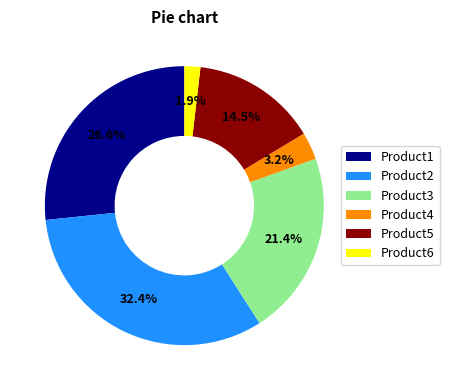

Approximately how many times larger is the value at Product1 compared to Product2?

0.8